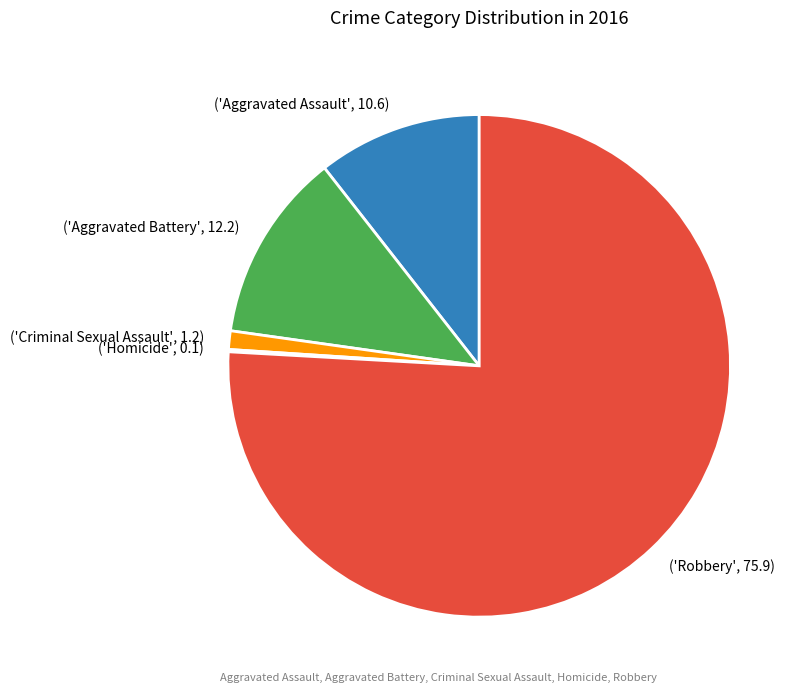

Which category has the biggest portion of the pie?

('Robbery', 75.9)